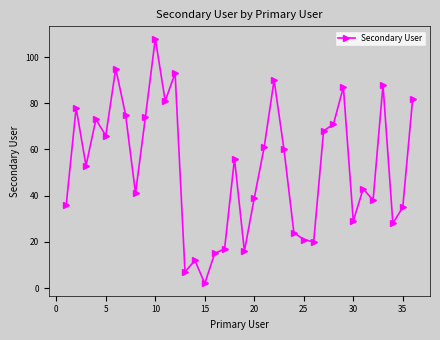

What is the difference between the maximum and minimum values?

106